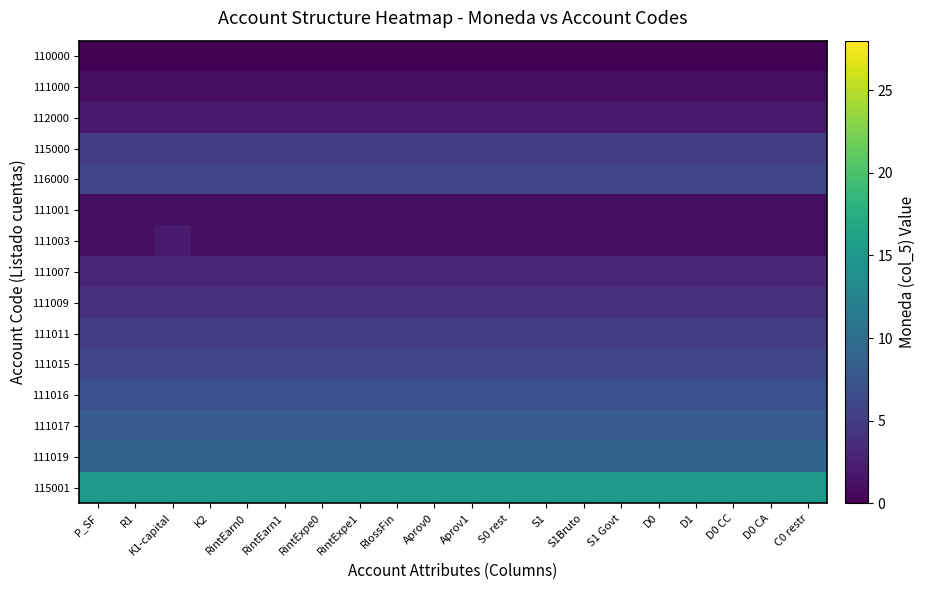

At which category is the sum across all series the highest?

K1-capital